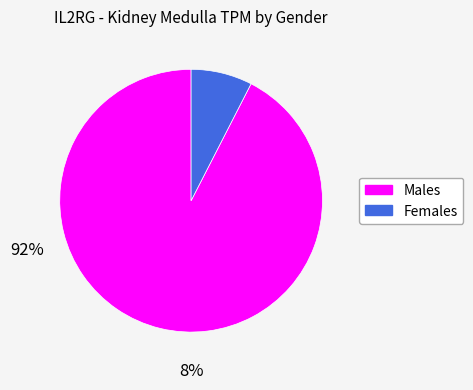

True or false: Females accounts for 21% of the total.

False